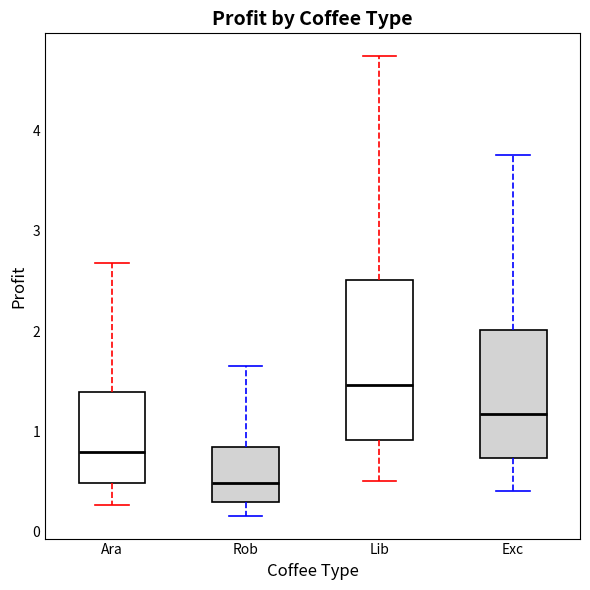

Where does the upper whisker of the box for Rob end on the y-axis? The values are not printed on the chart, so give them approximately, as read against the axis.

1.6